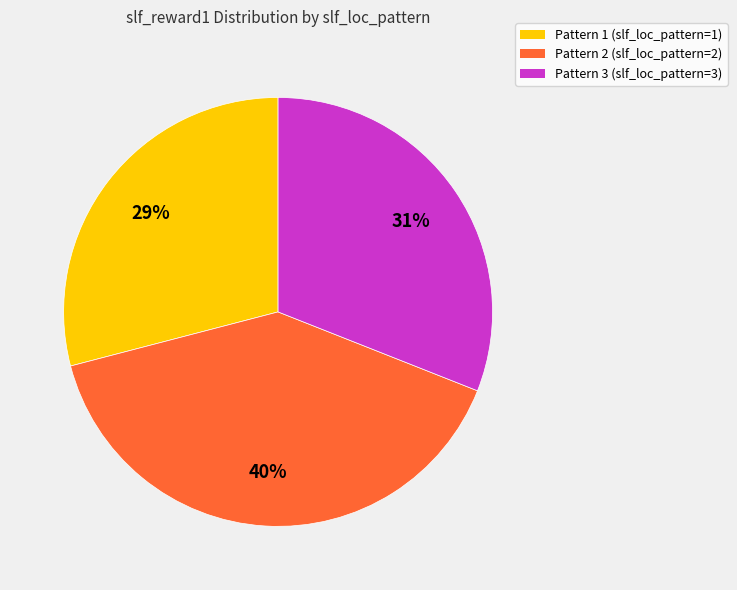

Which slice is the smallest?

Pattern 1